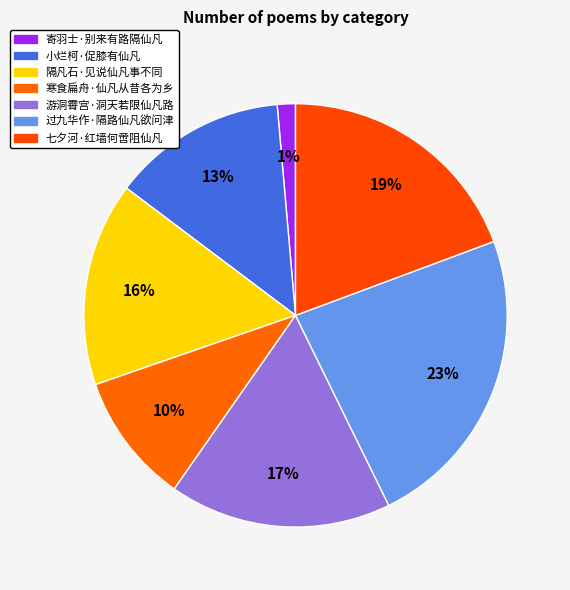

The 寄羽士·别来有路隔仙凡 slice represents 1% of the pie. True or false?

True